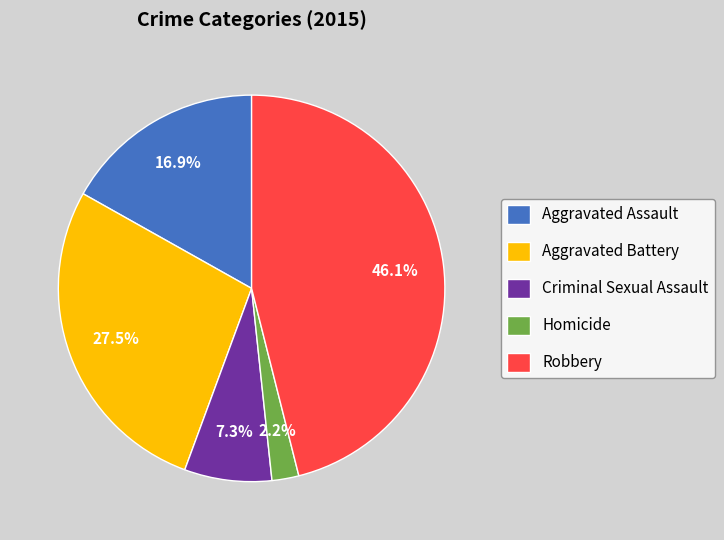

To the nearest percent, what is the average slice percentage?

20%